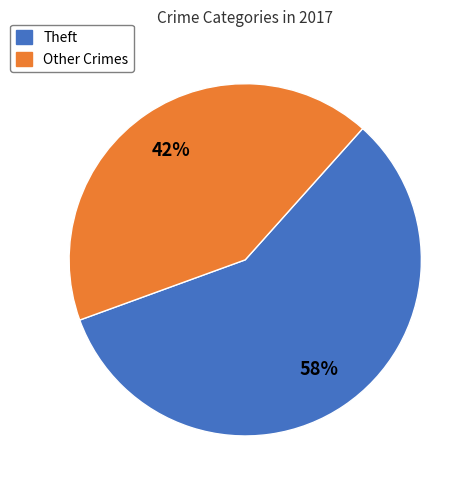

To the nearest percent, what is the average slice percentage?

50%